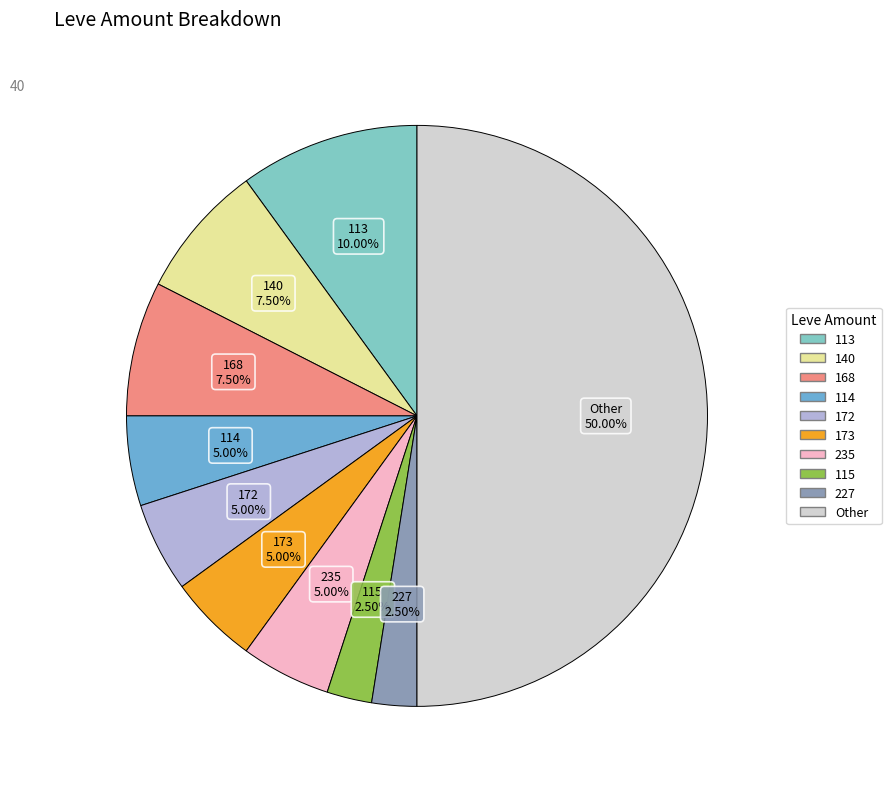

Does any single category account for the majority?

No